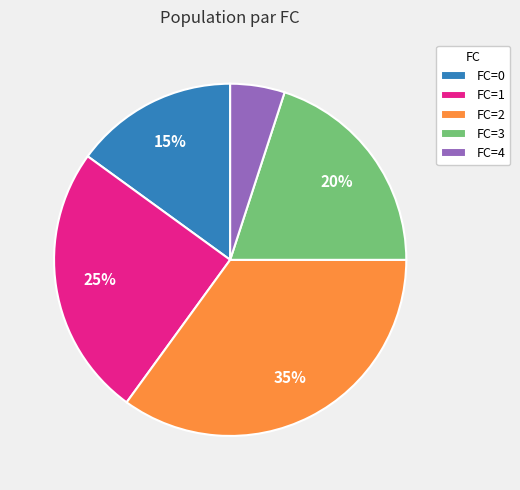

Rank the categories by value from lowest to highest.

FC=4, FC=0, FC=3, FC=1, FC=2